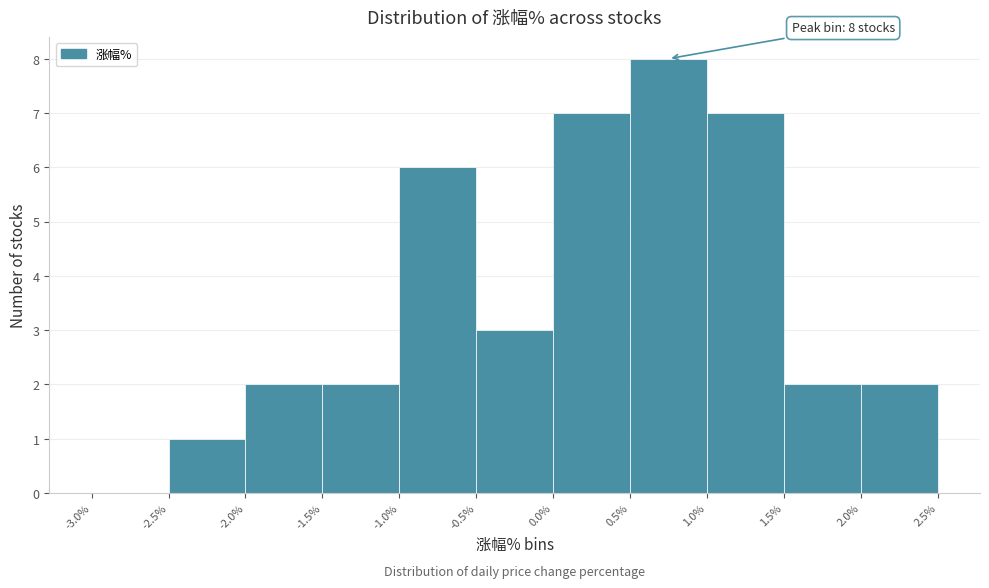

Over which range of the x-axis is the bar tallest?

0.5% to 1.0%